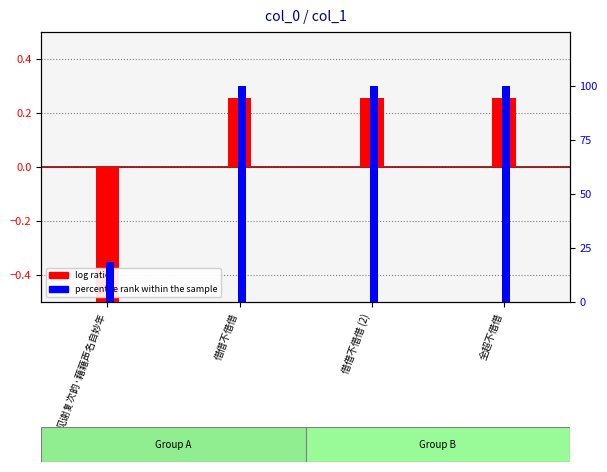

What is the label of the 1st bar from the left?

见谢复次韵·藉藉声名自妙年